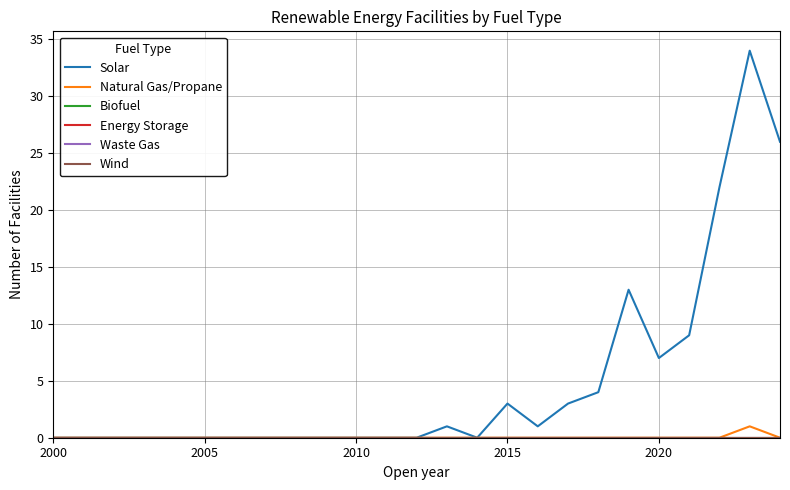

Which series has the widest spread of values?

Solar